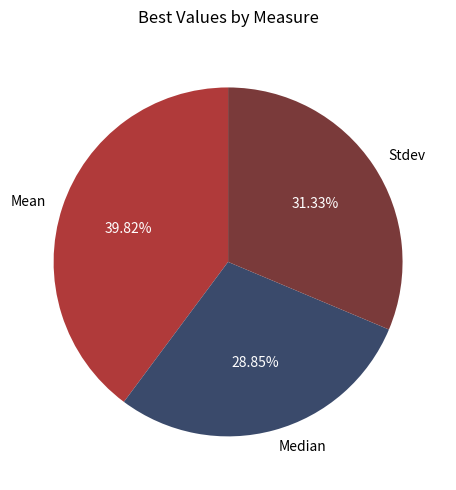

To the nearest percent, what portion does Median represent?

29%